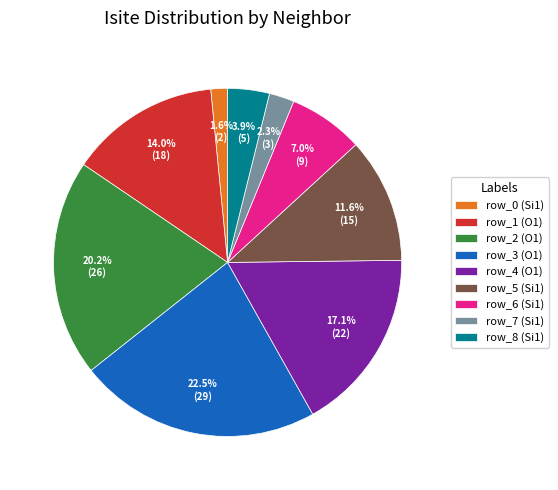

Does any single category account for the majority?

No